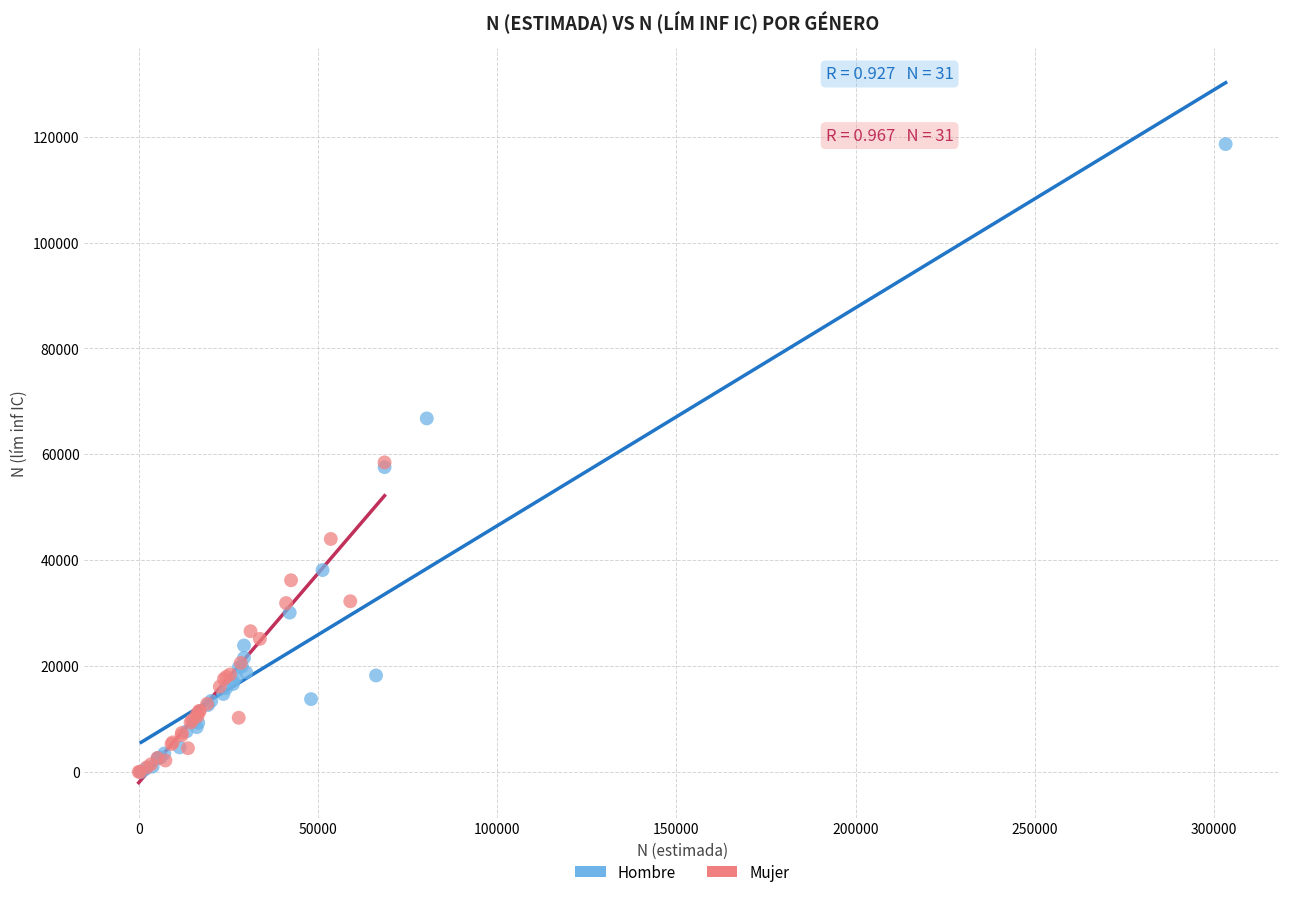

Which series contains the highest Y value?

Hombre